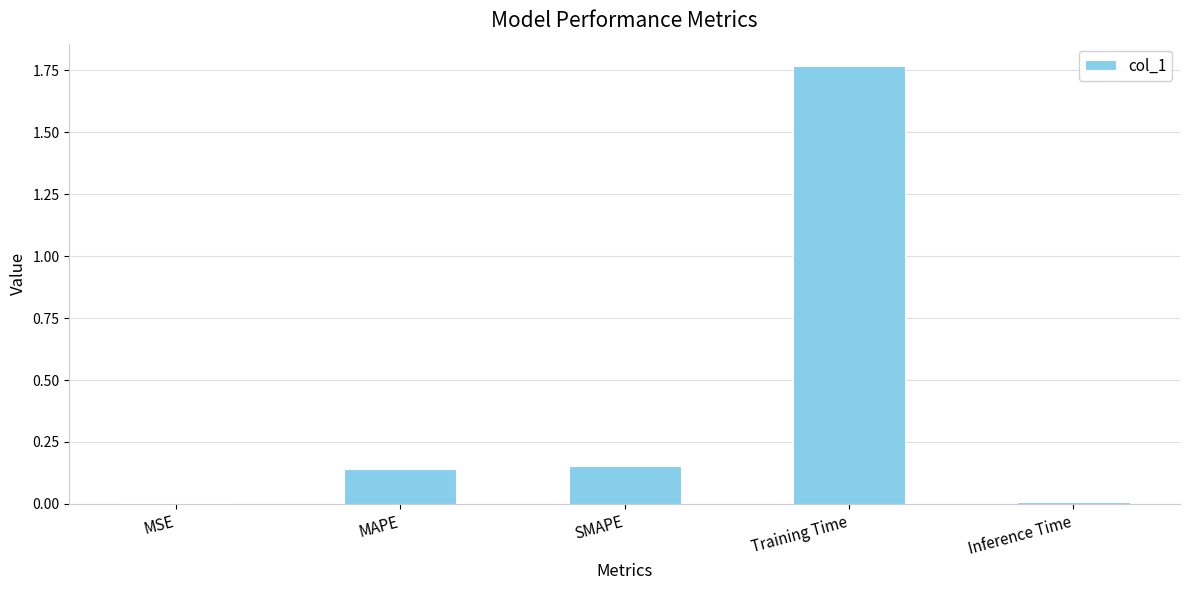

Is it true that the value at Training Time is 2.5?

False